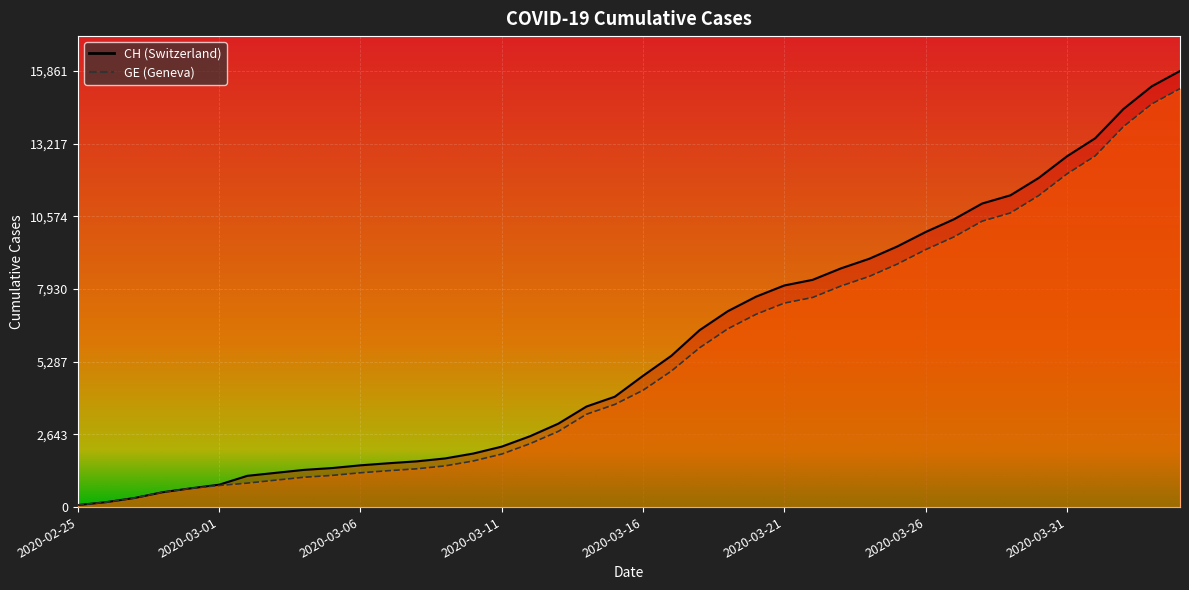

True or false: GE and CH cross at least once.

False